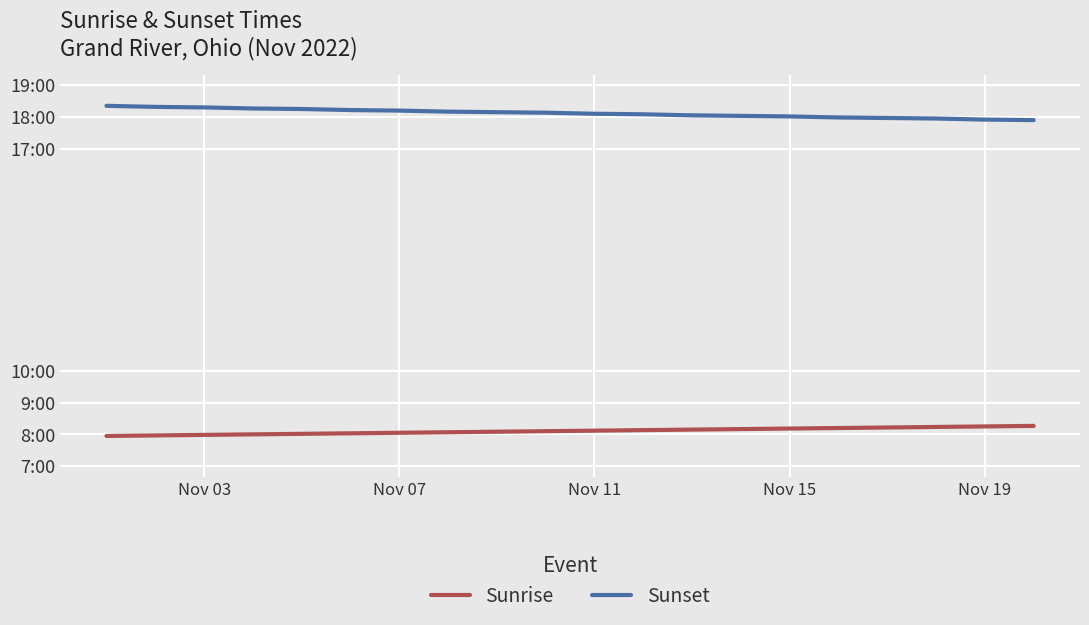

Reading left to right, what are all the values shown in this chart?

Sunrise: 477	478	479	480	481	482	483	484	485	486	487	488	489	490	491	492	493	494	495	496
Sunset: 1101	1099	1098	1096	1095	1093	1092	1090	1089	1088	1086	1085	1083	1082	1081	1079	1078	1077	1075	1074